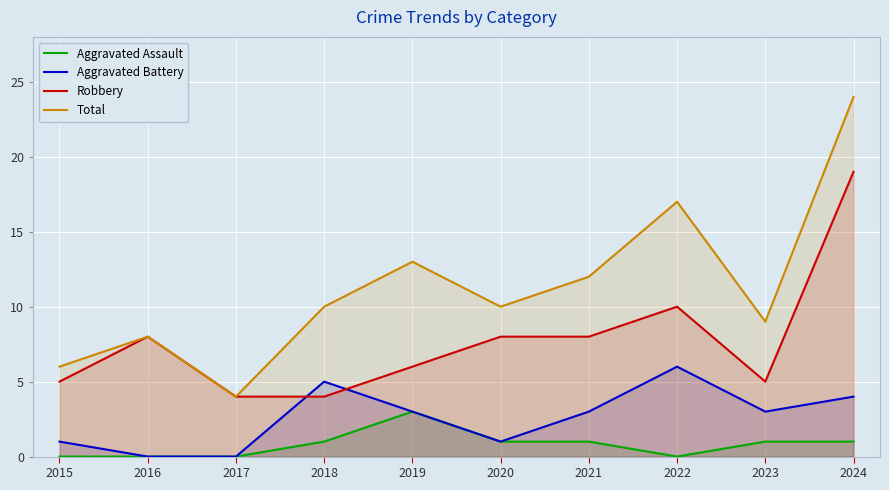

What is the spread (max minus min) of values at 2016?

8